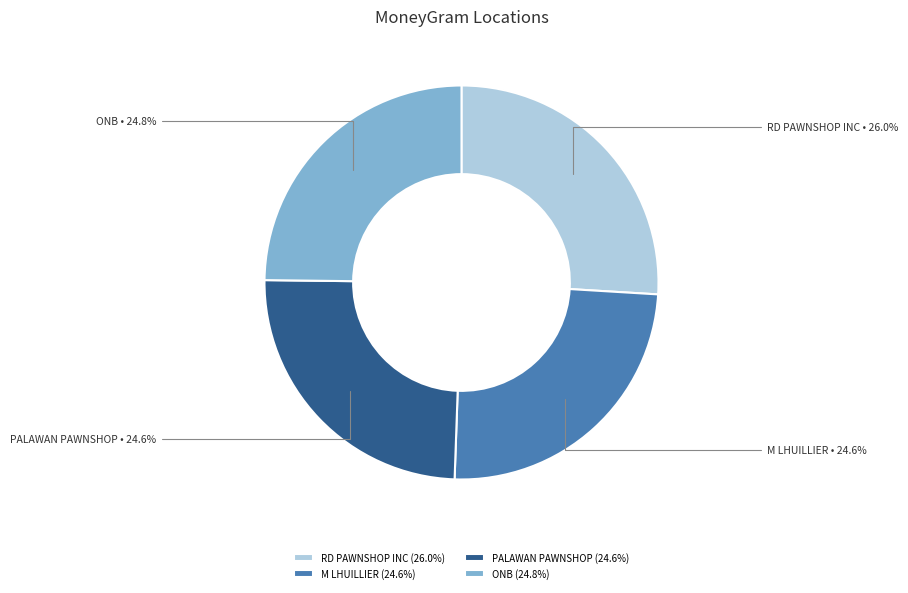

Does M LHUILLIER represent more than half of the total?

No